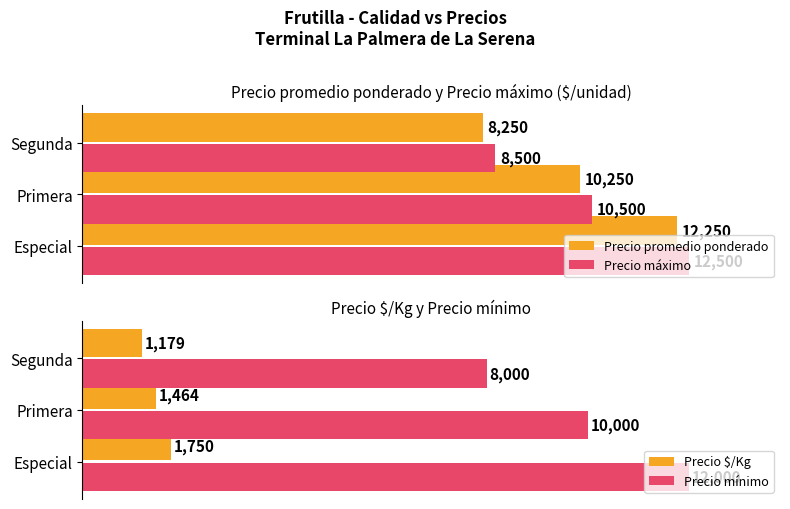

Where is Precio promedio ponderado nearest to the value 10250?

Primera